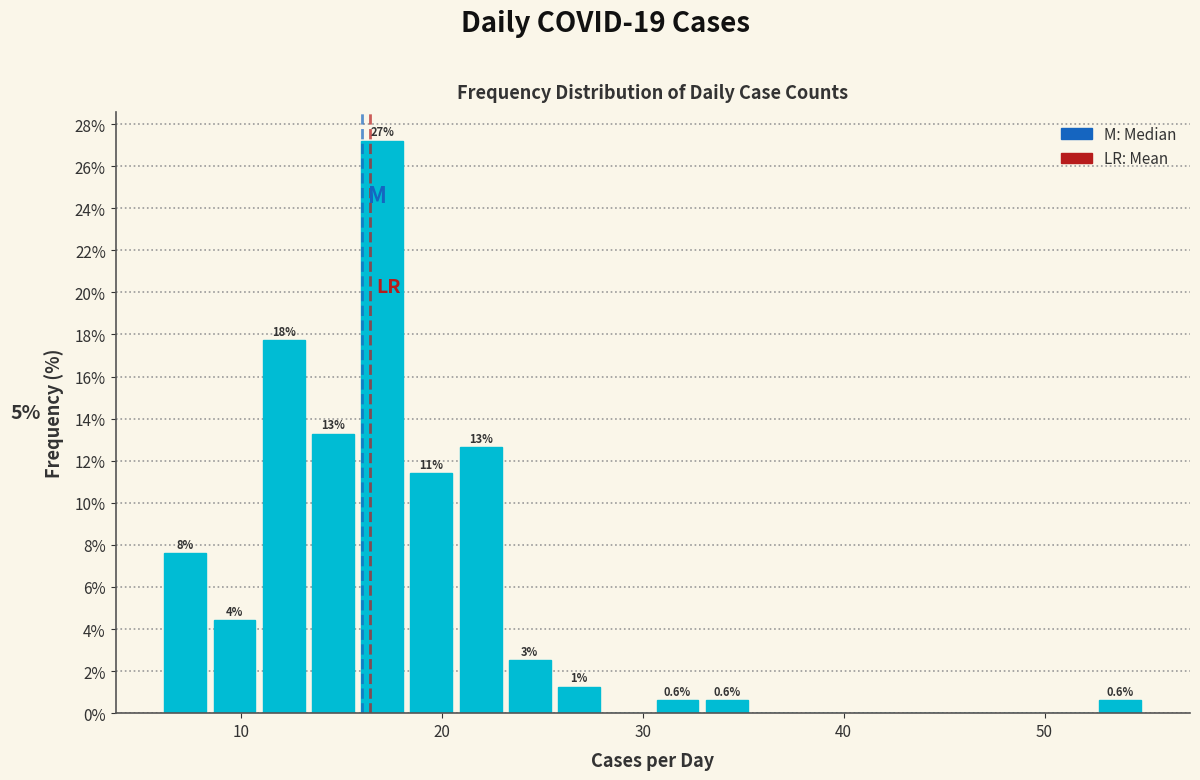

Around what value on the x-axis is the tallest bar? Give the approximate position of its centre, as read against the axis.

17